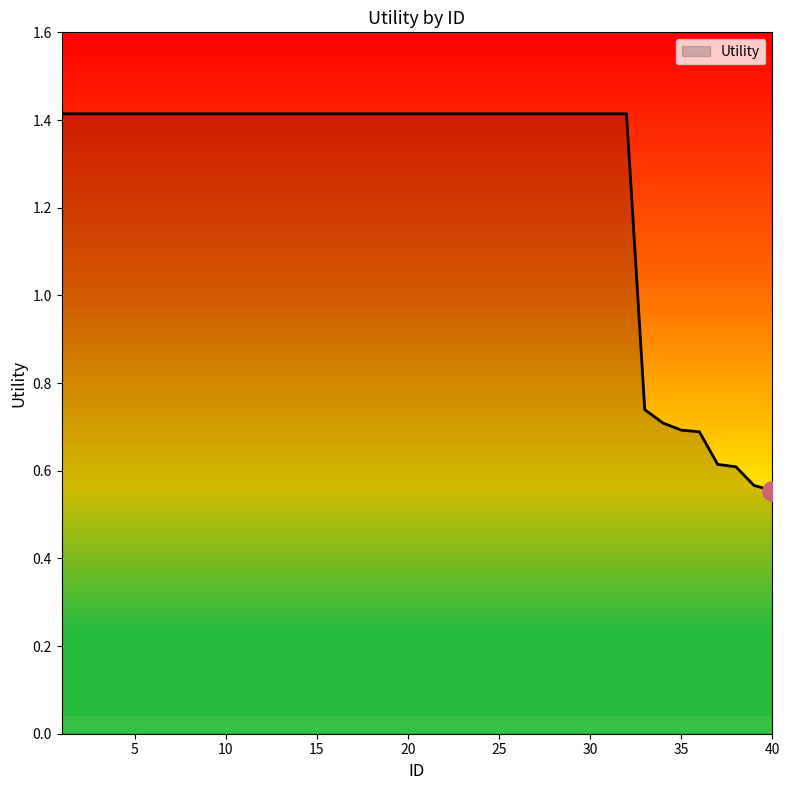

What is the maximum value shown in the chart?

1.4